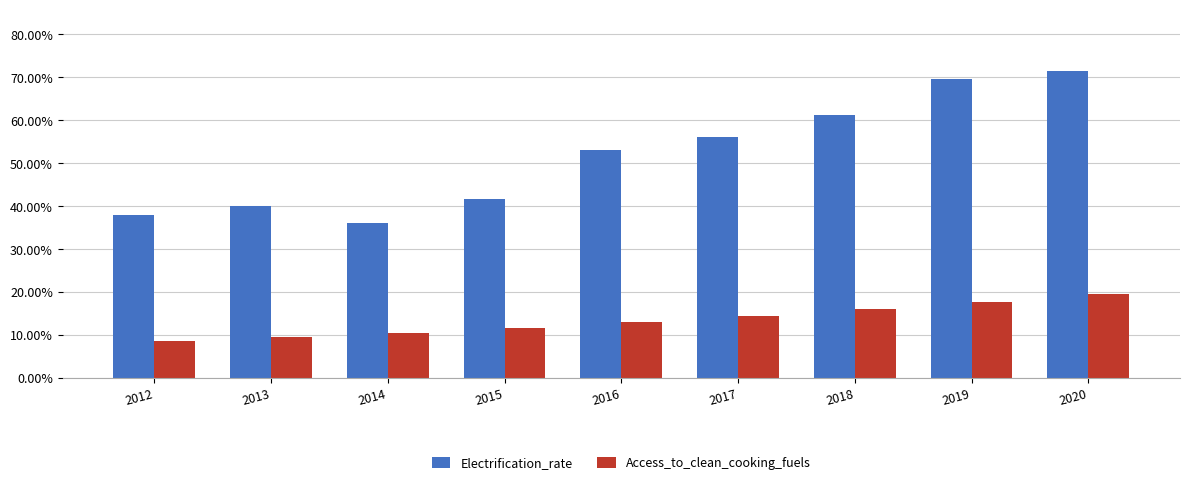

Which series has the largest total across all categories?

Electrification_rate